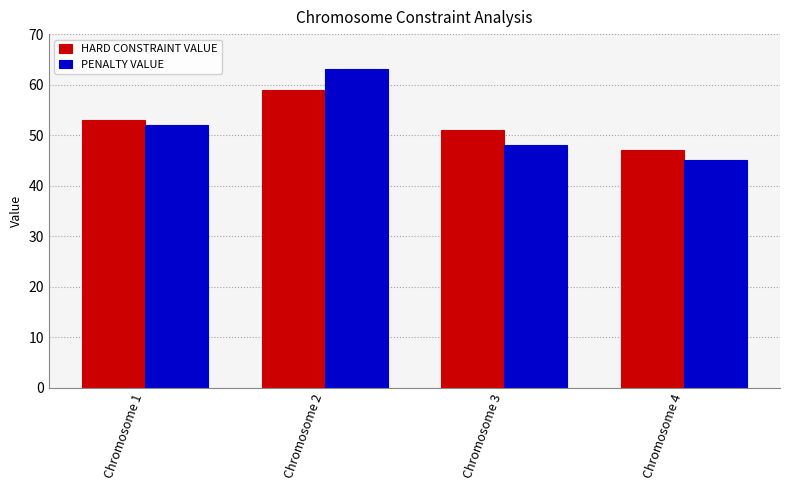

Does the chart contain stacked bars?

No